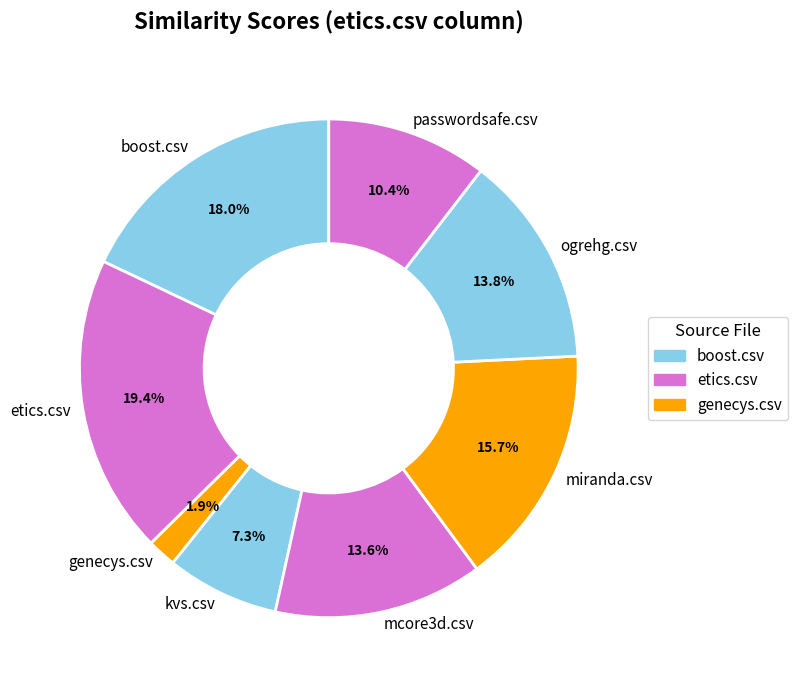

Does any single category account for the majority?

No